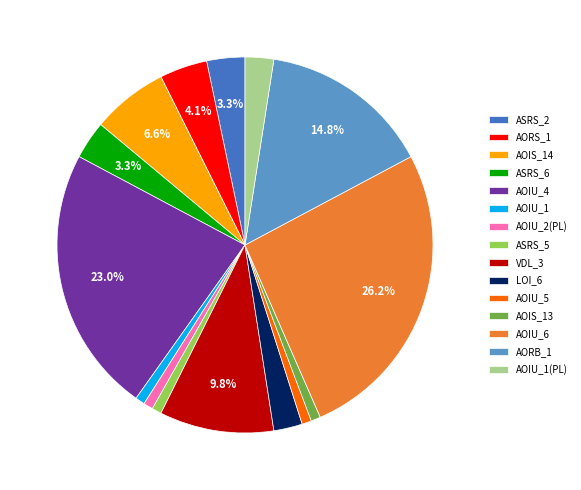

What is the largest slice in the pie chart?

AOIU_6